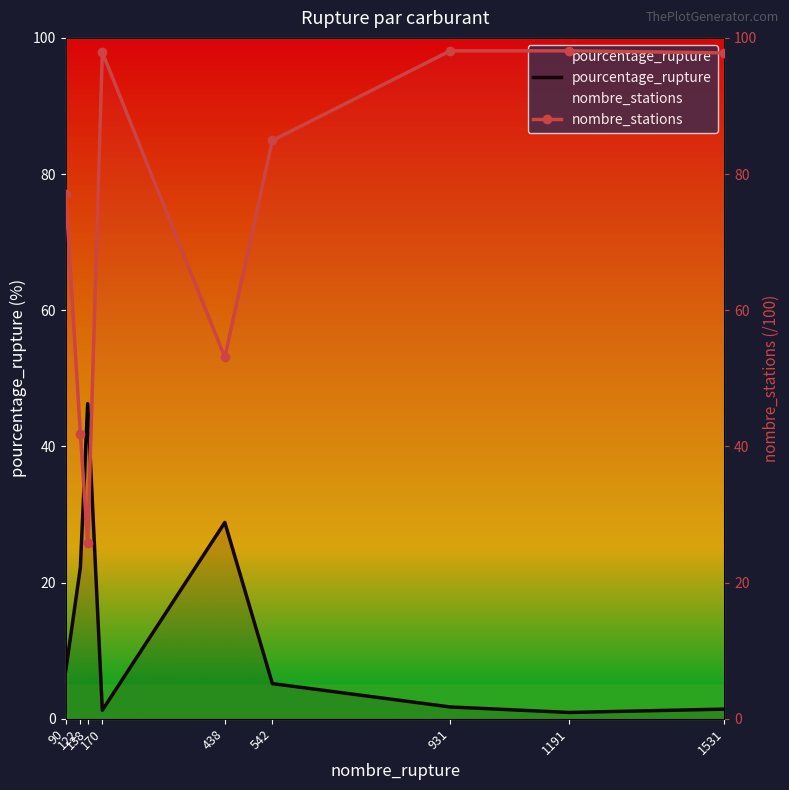

At which category does pourcentage_rupture reach its first local peak?

138